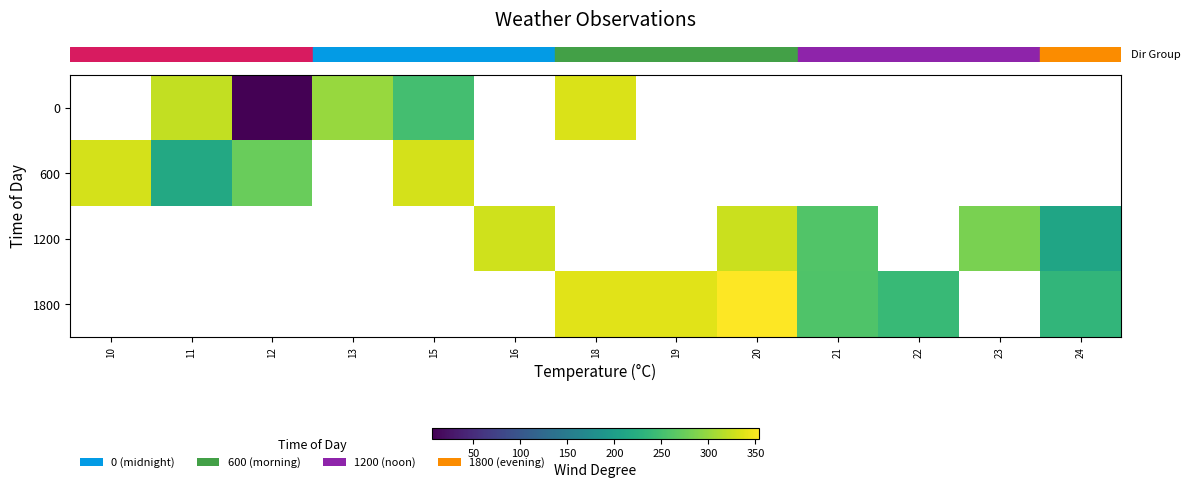

How many series are shown in this chart?

4